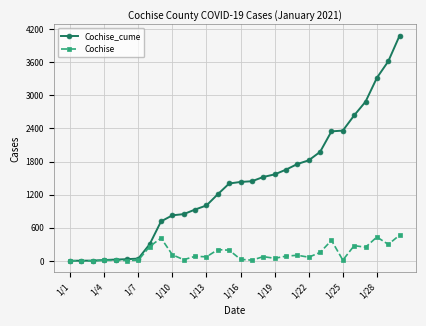

Which series has the widest spread of values?

Cochise_cume